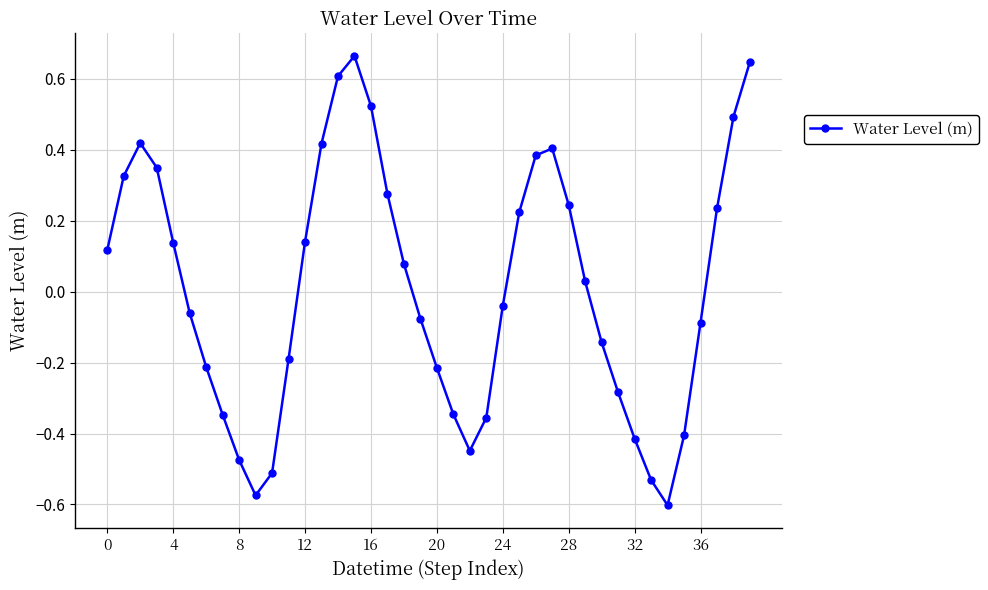

How many lines are shown in the chart?

1